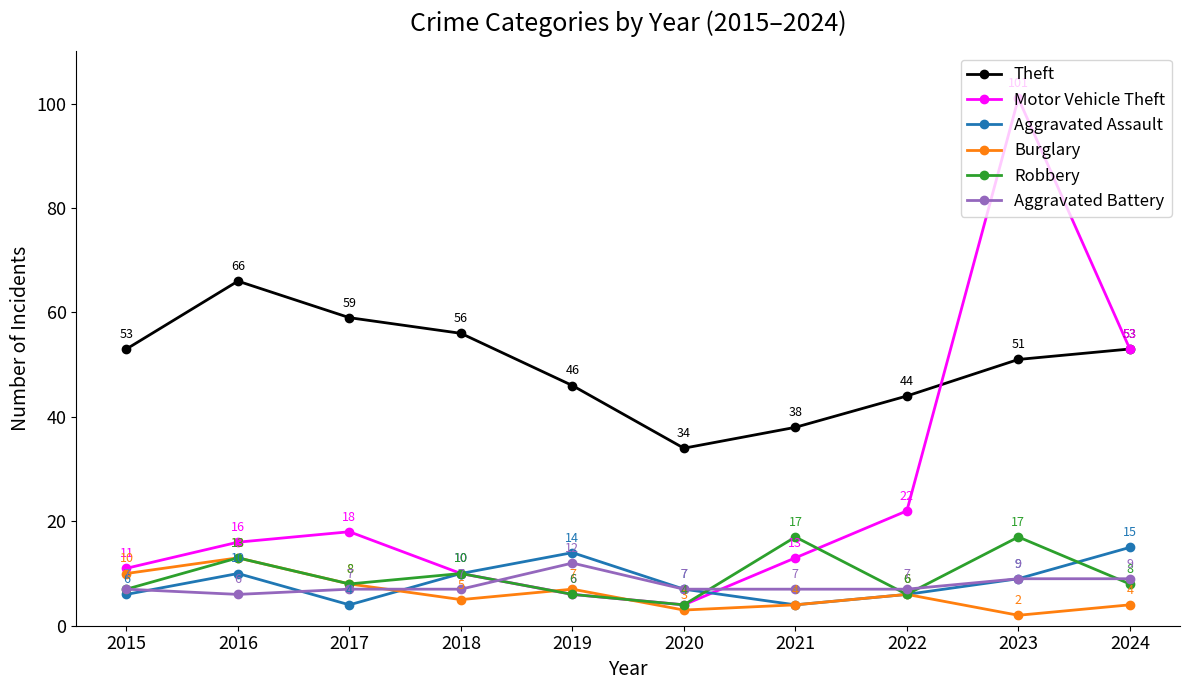

Is it true that Aggravated Battery equals 6 at 2016?

True